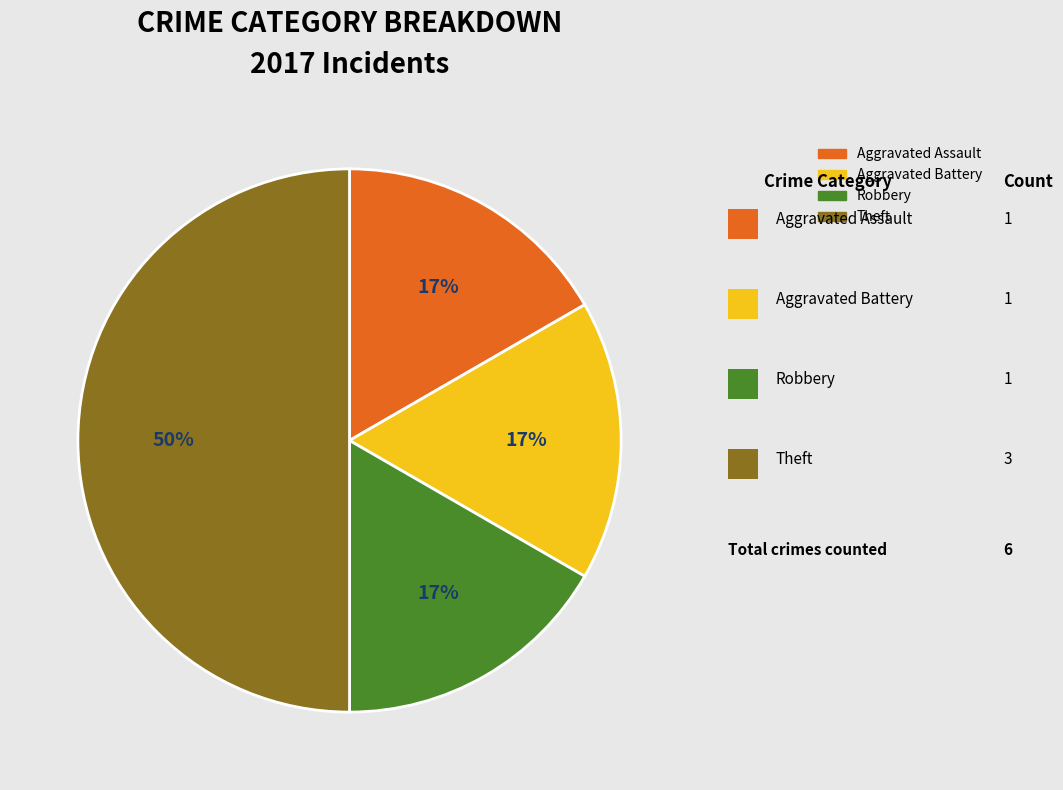

To the nearest percent, what portion does Aggravated Assault represent?

17%